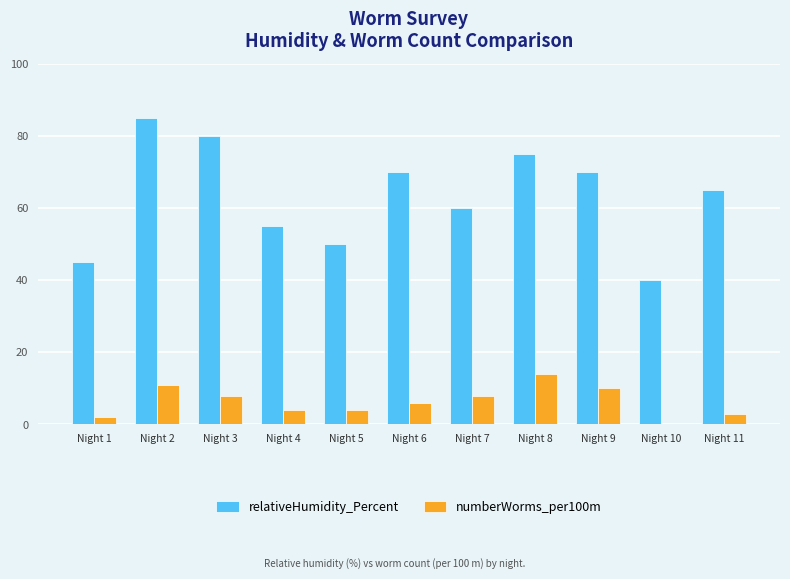

Which series changed the most between Night 9 and Night 11?

numberWorms_per100m